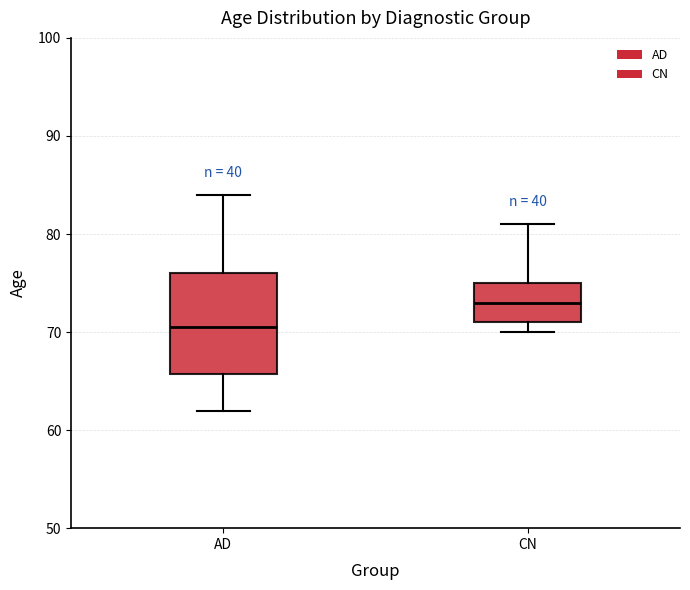

Reading left to right, transcribe this box plot: for each box, give where its median line is, the range the box spans, and where its two whiskers end, as read against the y-axis. The values are not printed on the chart, so give them approximately, as read against the axis.

AD: median 71, box 66 to 76, whiskers 62 to 84
CN: median 73, box 71 to 75, whiskers 70 to 81